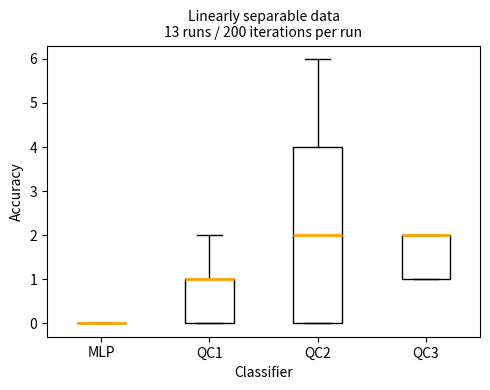

Comparing the boxes themselves (not the whiskers), which one is the tallest?

QC2